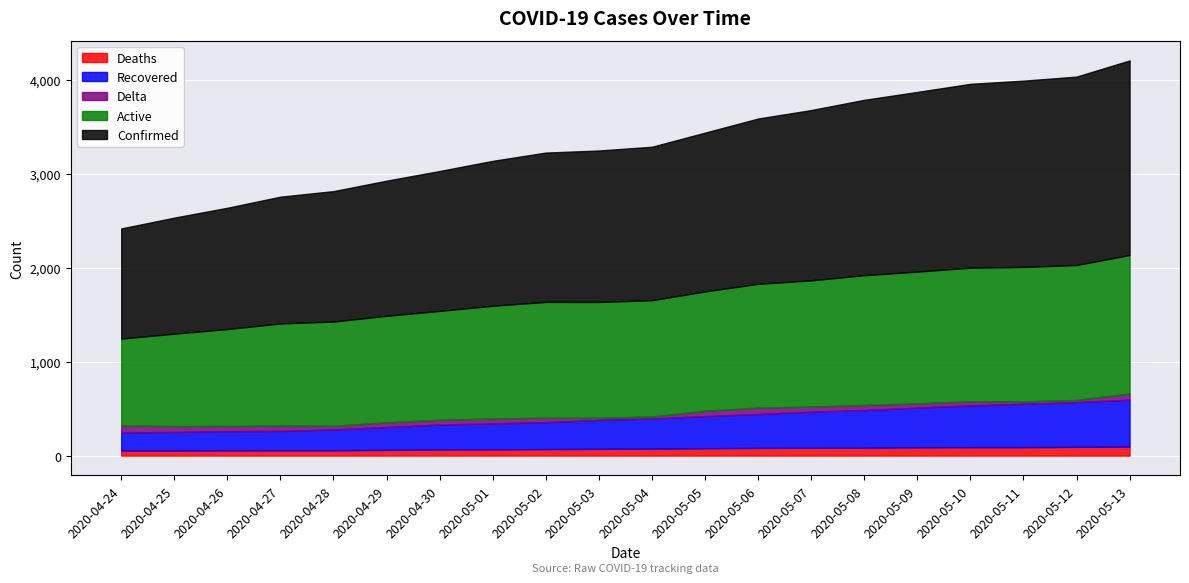

Which series changed the most between 2020-04-25 and 2020-05-03?

Confirmed